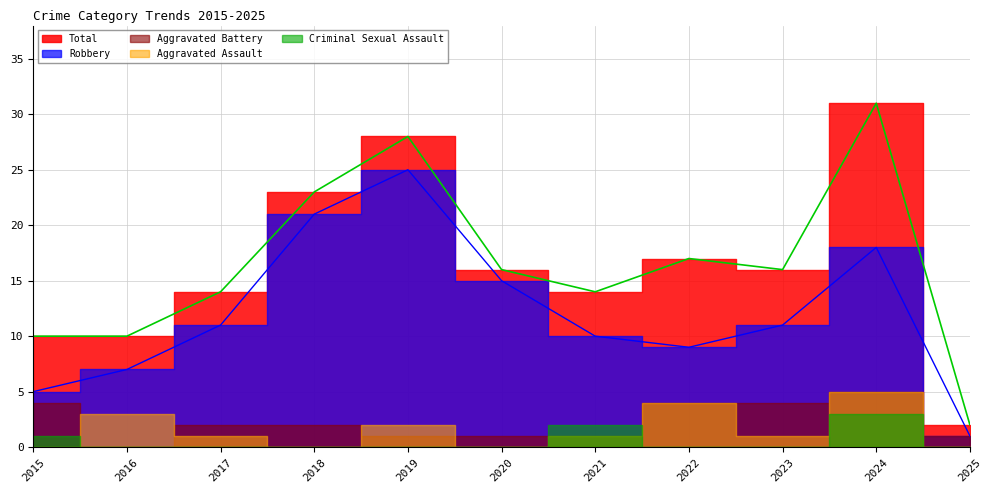

How many series are shown in this chart?

5